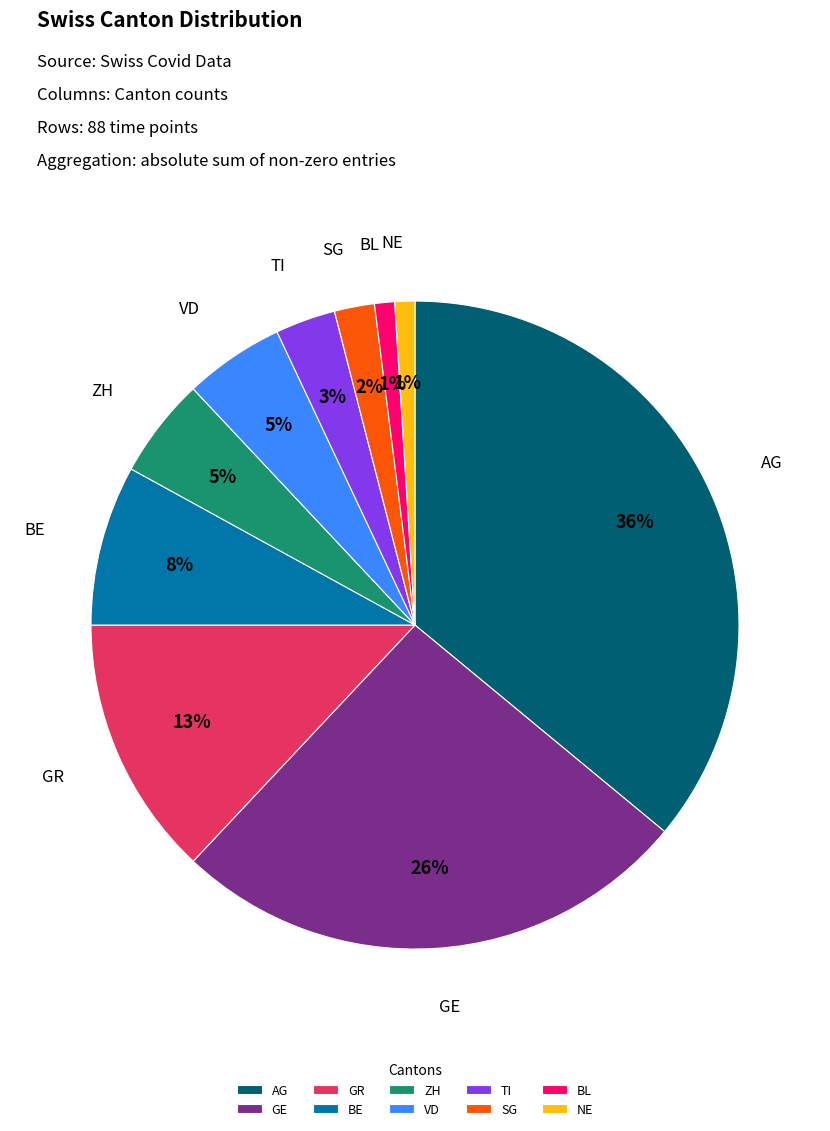

How many slices are in this pie chart?

10